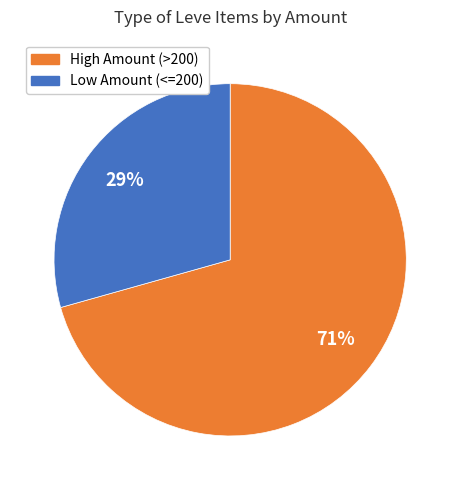

Count the number of slices in the pie.

2